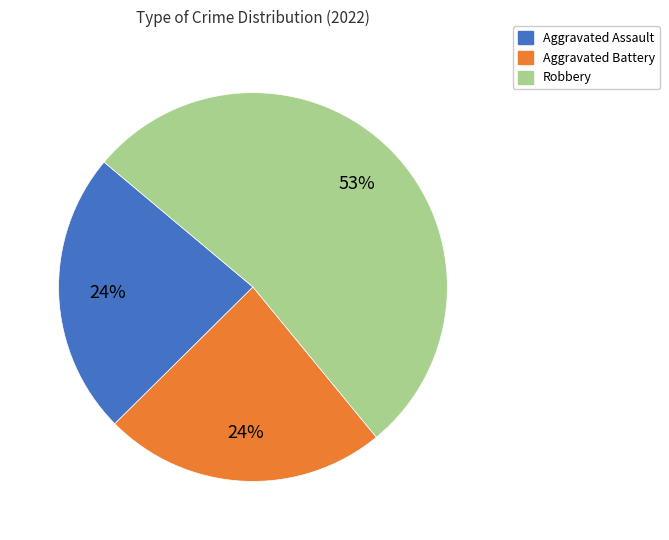

Is there any slice that represents more than half of the pie?

Yes